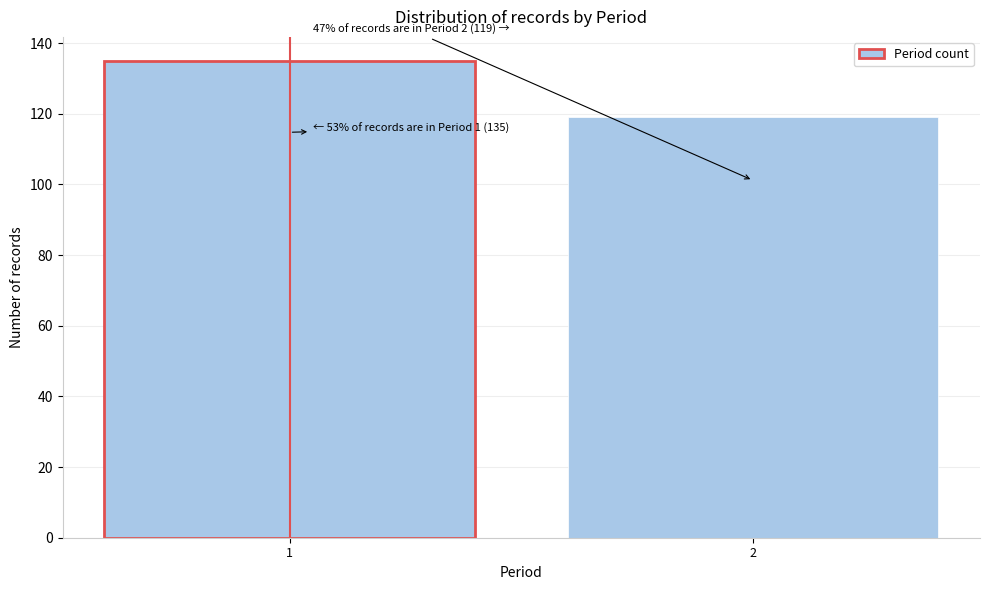

Reading right to left, list all the values displayed in this chart.

2=119	1=135